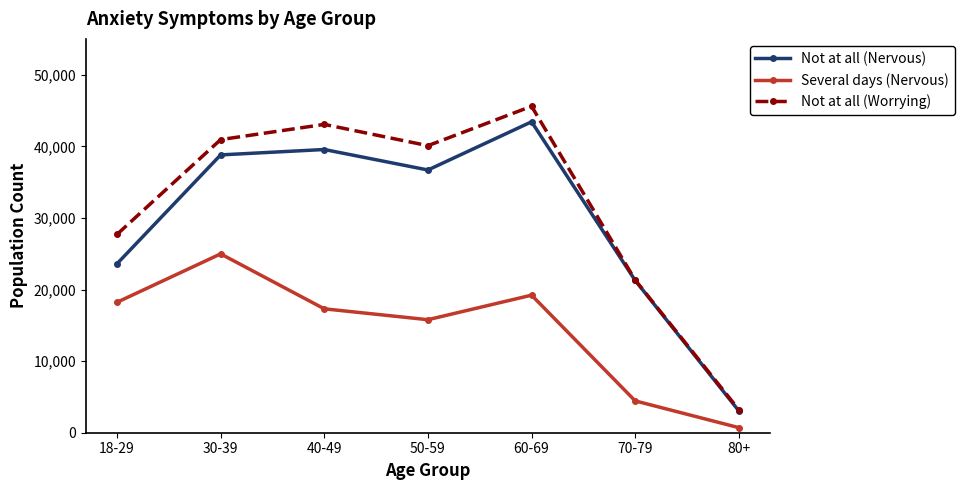

At 18-29, list the series in order from largest to smallest.

Not at all (Worrying), Not at all (Nervous), Several days (Nervous)